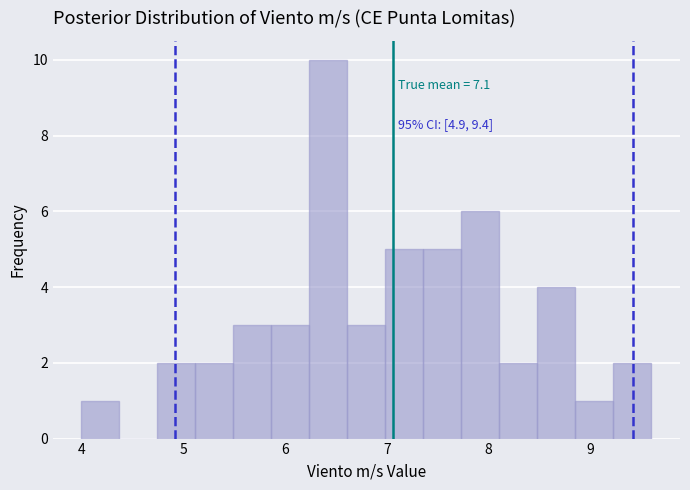

Read against the x-axis, roughly where is the centre of the tallest bar?

6.4